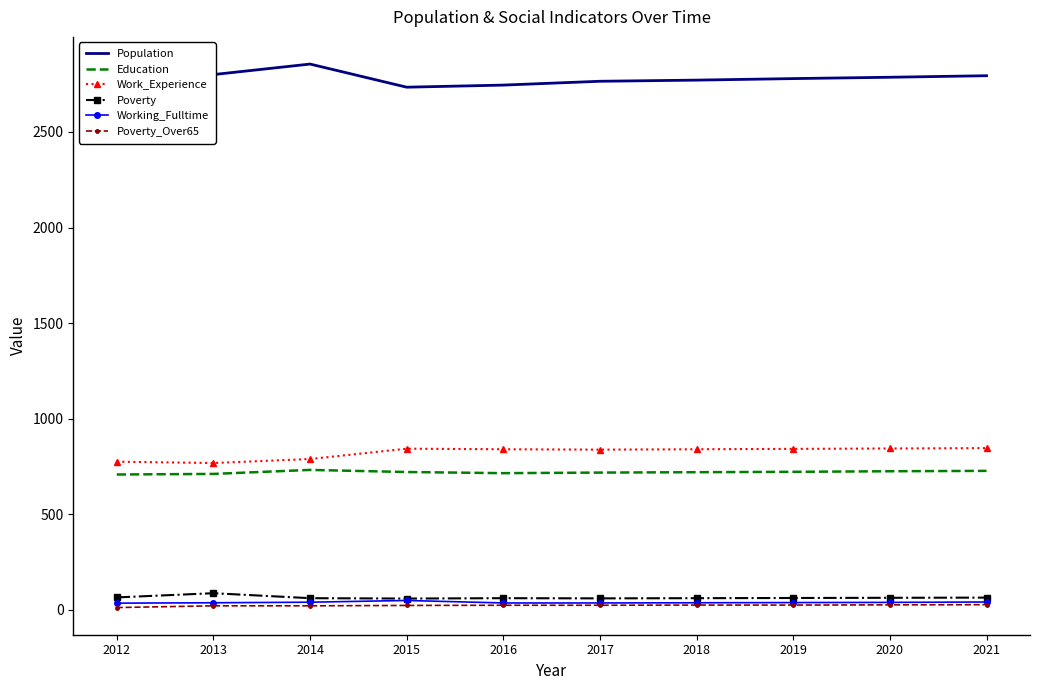

What is the value of the Working_Fulltime point at the 3rd from the left?

40